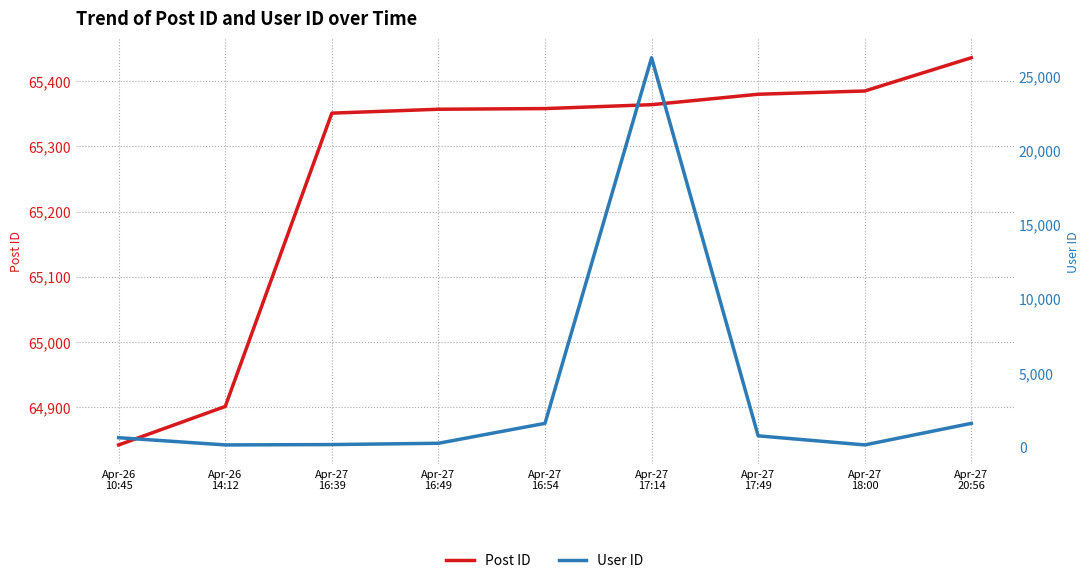

Rank the series by their maximum value, from highest to lowest.

Post ID, User ID